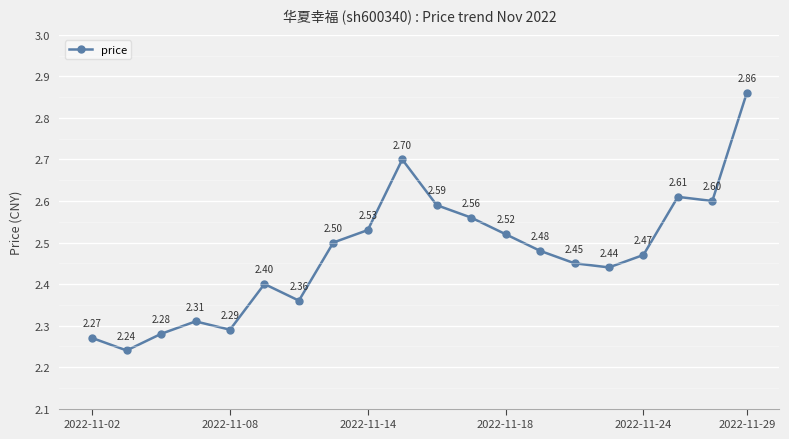

How many points are lower than both their immediate neighbors (excluding endpoints)?

5